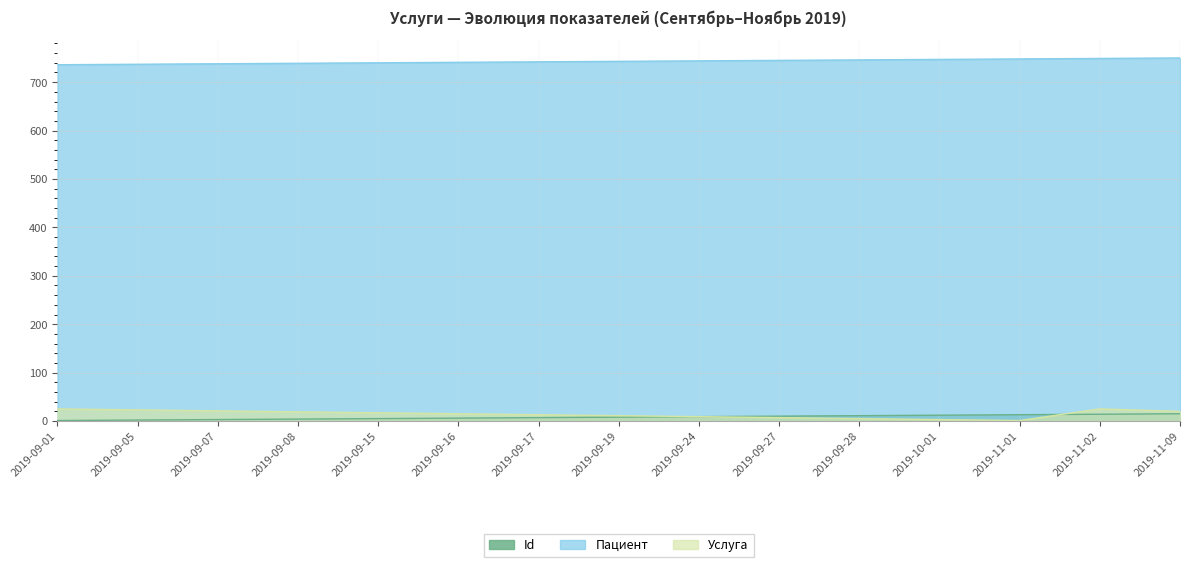

At how many categories does at least one series exceed 101?

15